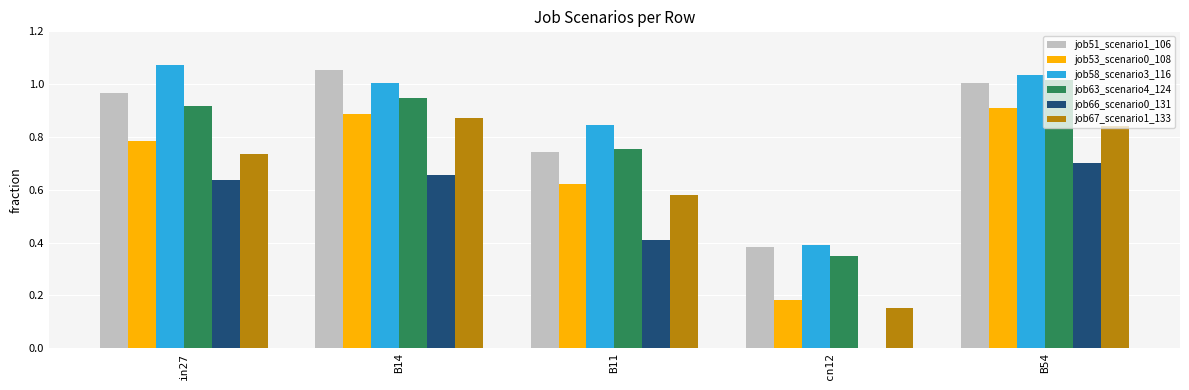

How many groups of bars are there?

5